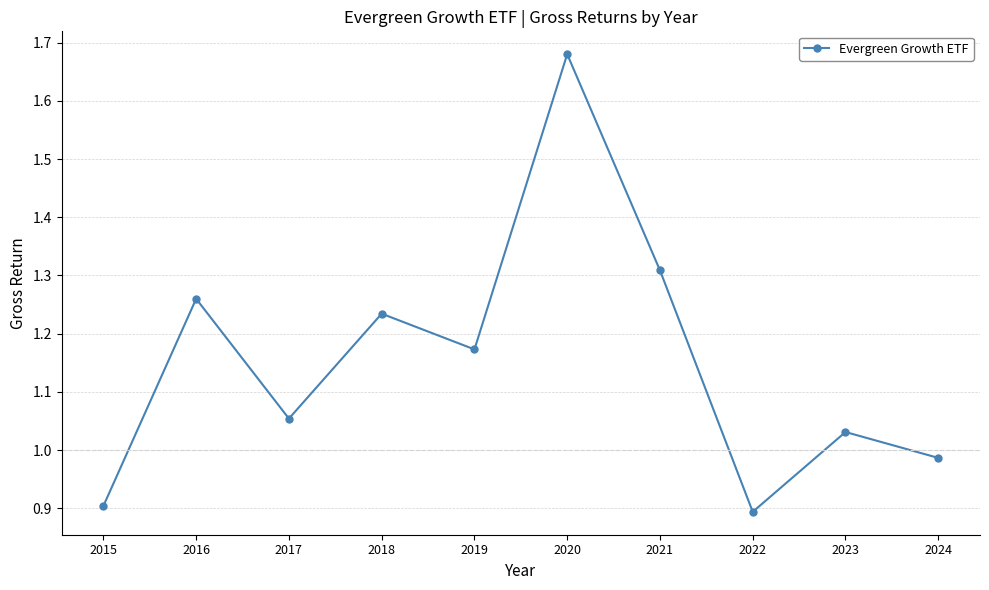

Where does the data first go above 1?

2016